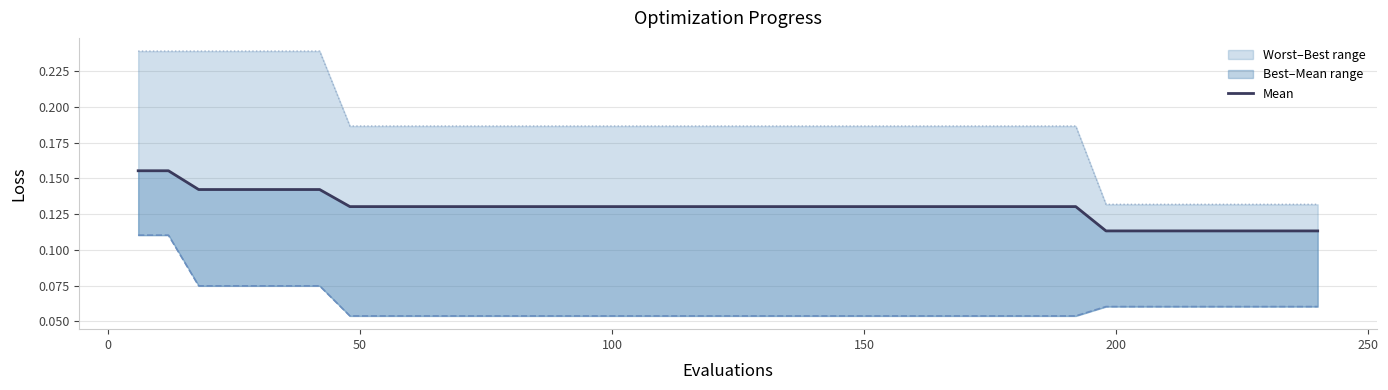

The chart shows a value of 0.2 at 0. True or false?

False